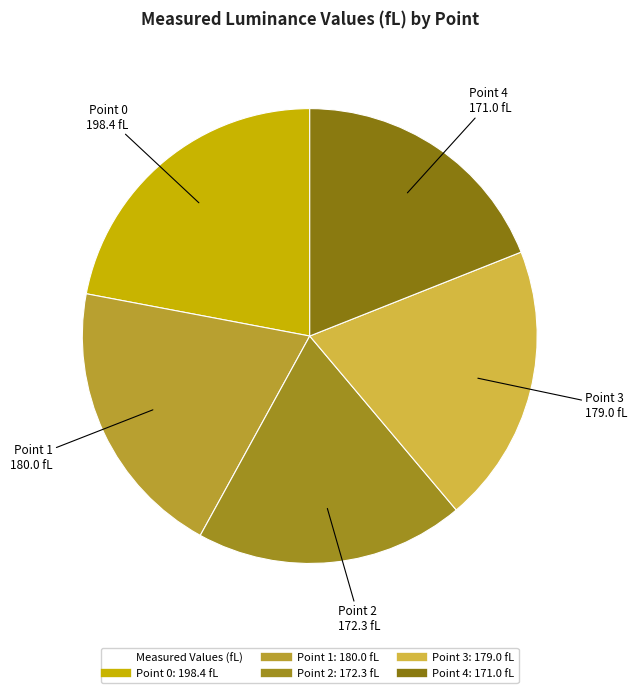

Rank the categories by value from lowest to highest.

Point 4, Point 2, Point 3, Point 1, Point 0